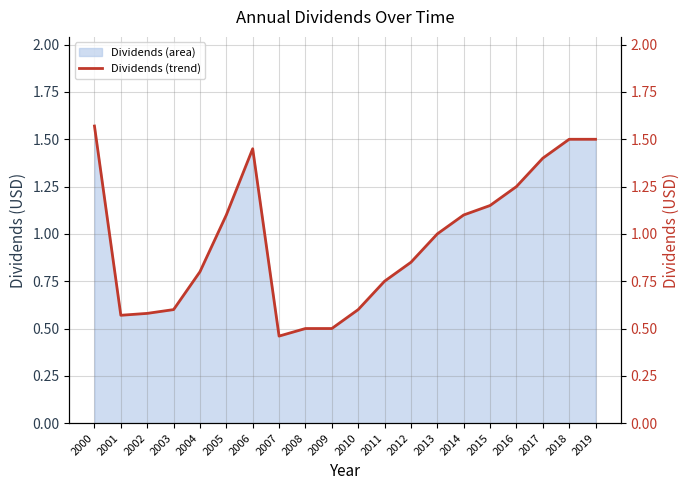

Rank the categories by value from highest to lowest.

2000, 2018, 2019, 2006, 2017, 2016, 2015, 2005, 2014, 2013, 2012, 2004, 2011, 2003, 2010, 2002, 2001, 2008, 2009, 2007